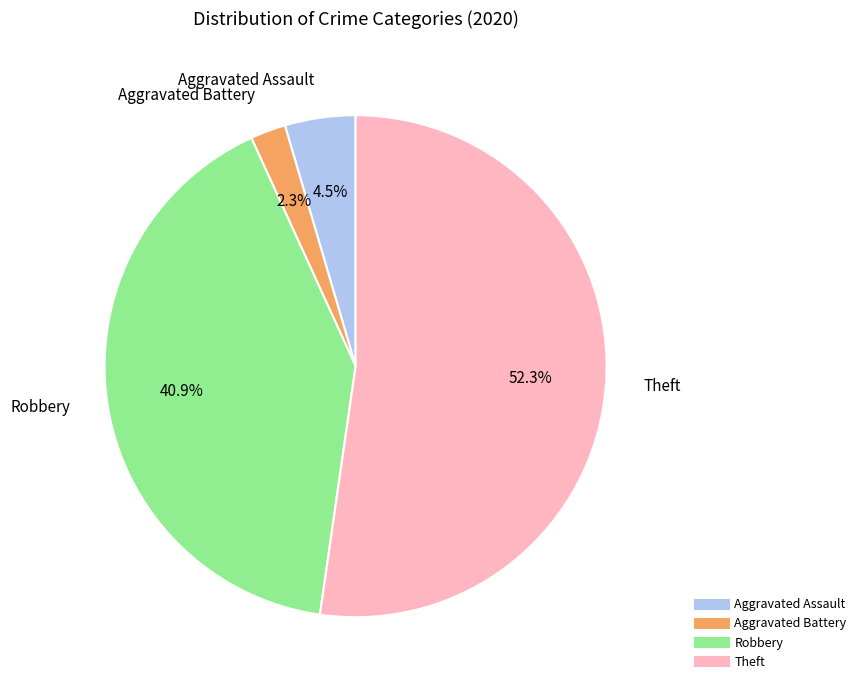

Does any single category account for the majority?

Yes